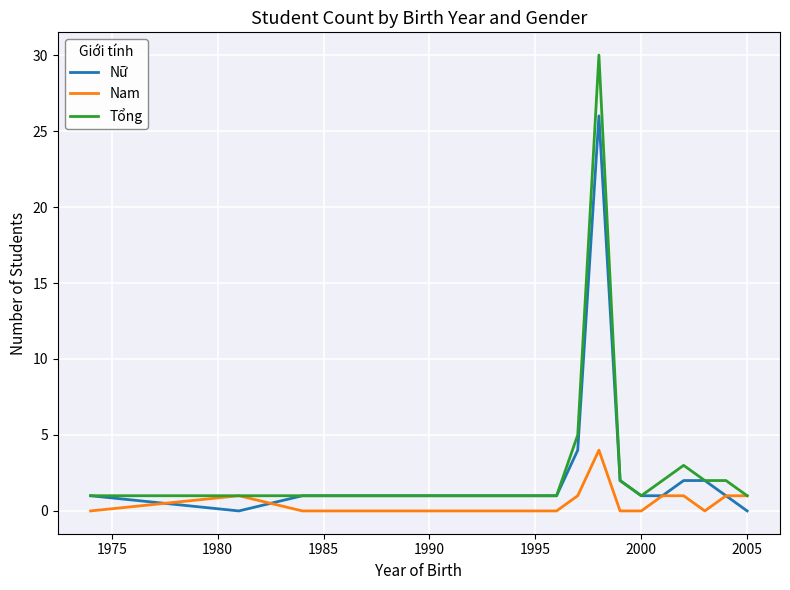

Reading right to left, what are all the values shown in this chart?

Nữ: 0	1	2	2	1	1	2	26	4	1	1	1	1	1	1	0	1
Nam: 1	1	0	1	1	0	0	4	1	0	0	0	0	0	0	1	0
Tổng: 1	2	2	3	2	1	2	30	5	1	1	1	1	1	1	1	1